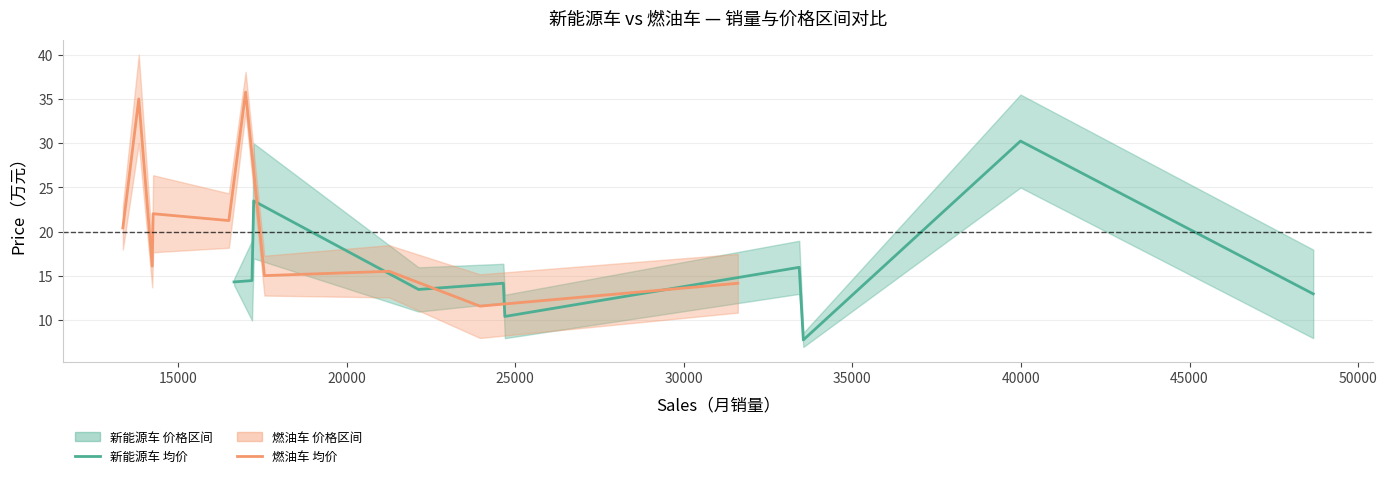

Reading right to left, list all the values displayed in this chart.

新能源车 均价: 13.0	30.2	7.8	16.0	10.4	14.2	13.5	23.5	14.5	14.3
燃油车 均价: 14.2	11.6	15.5	15.0	35.8	21.3	22.0	16.1	35.0	20.4